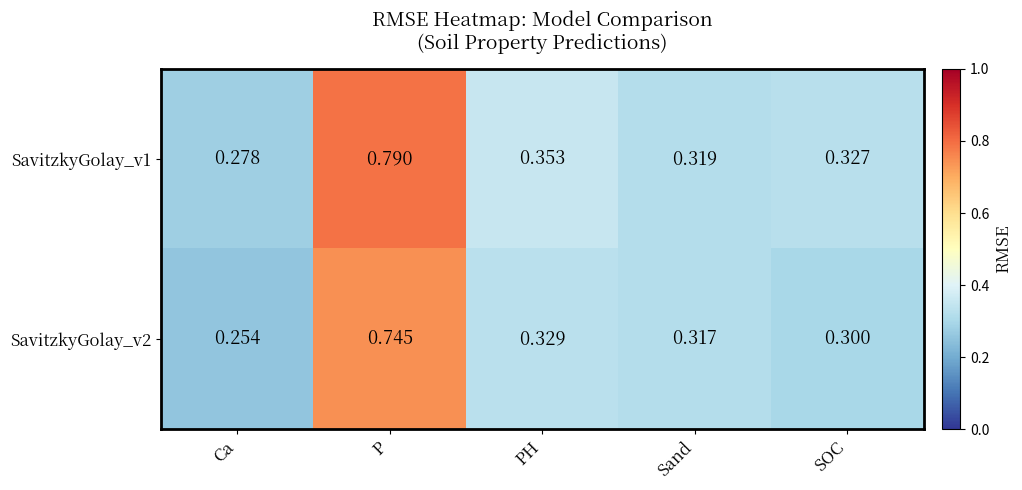

At which label is SavitzkyGolay_v2 closest to 0?

Ca